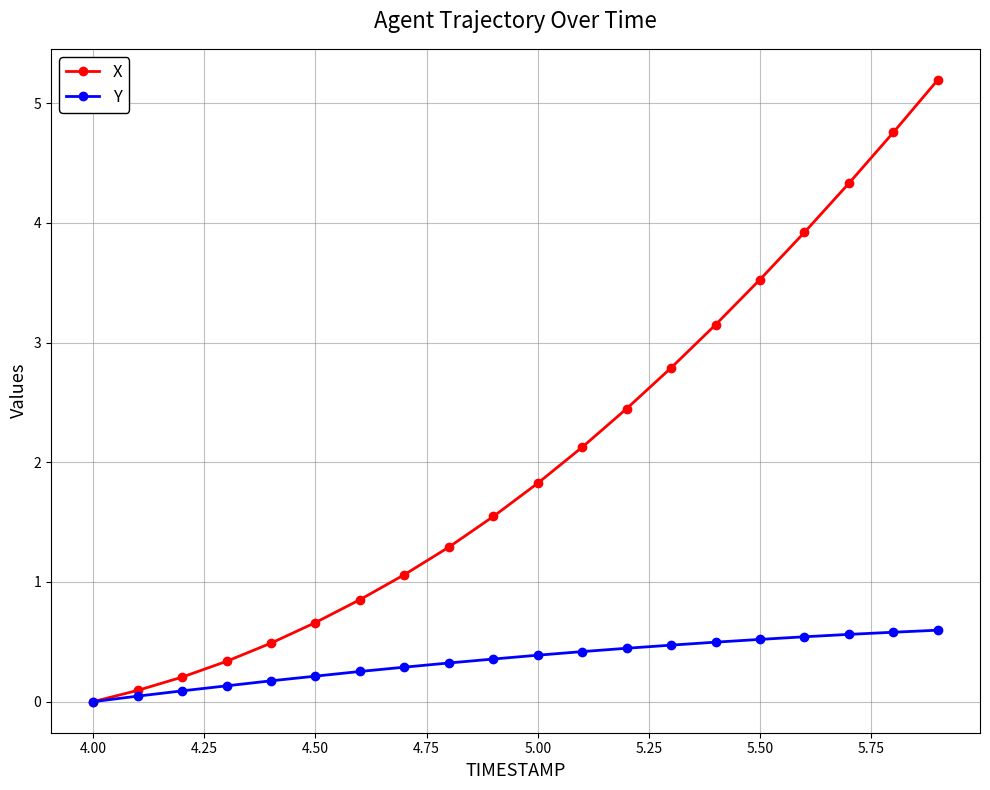

Does the chart display data point markers on the line(s)?

Yes